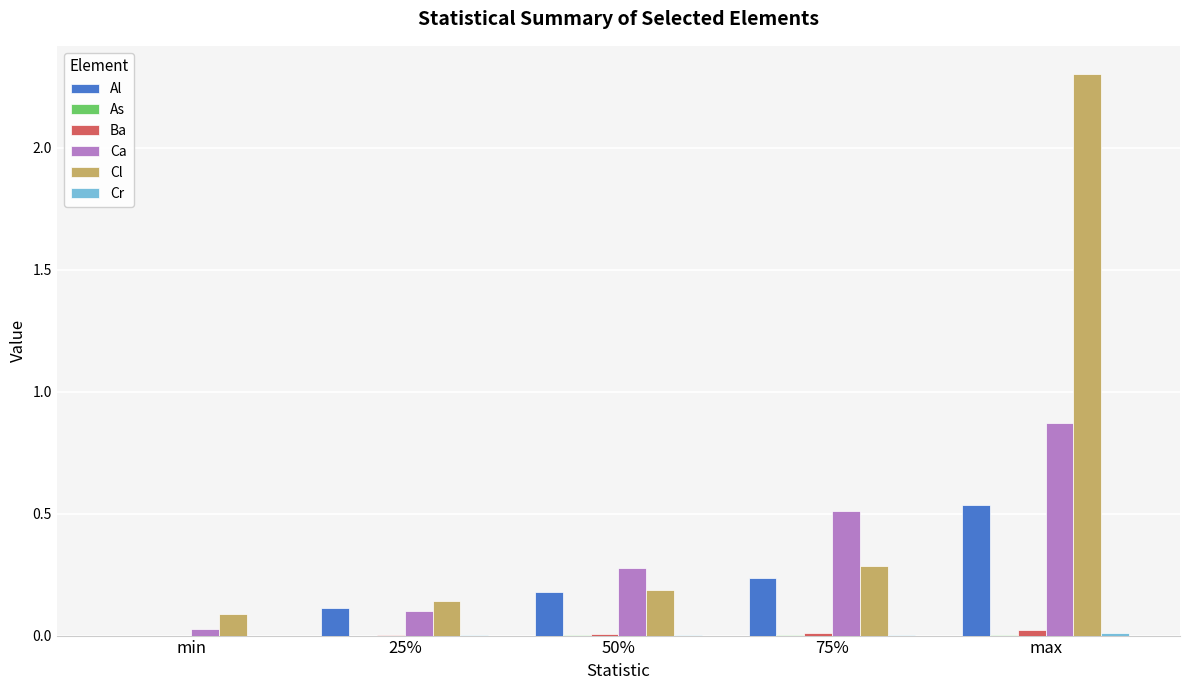

Which series has the largest total across all categories?

Cl